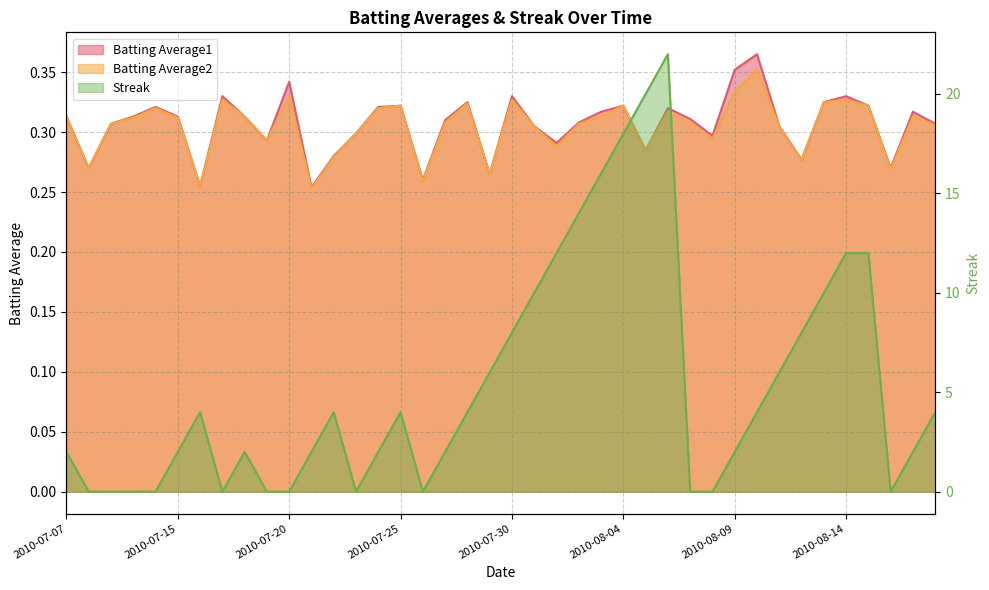

What is the difference between the maximum and minimum values in the Batting Average2 series?

0.1